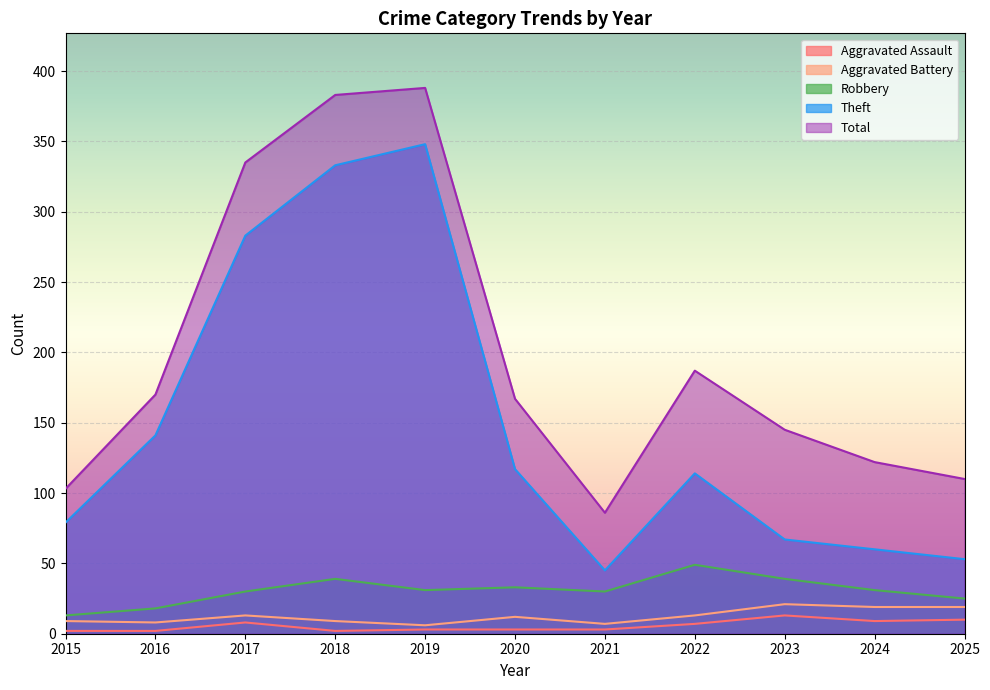

What is the total value across all series at 2018?

766